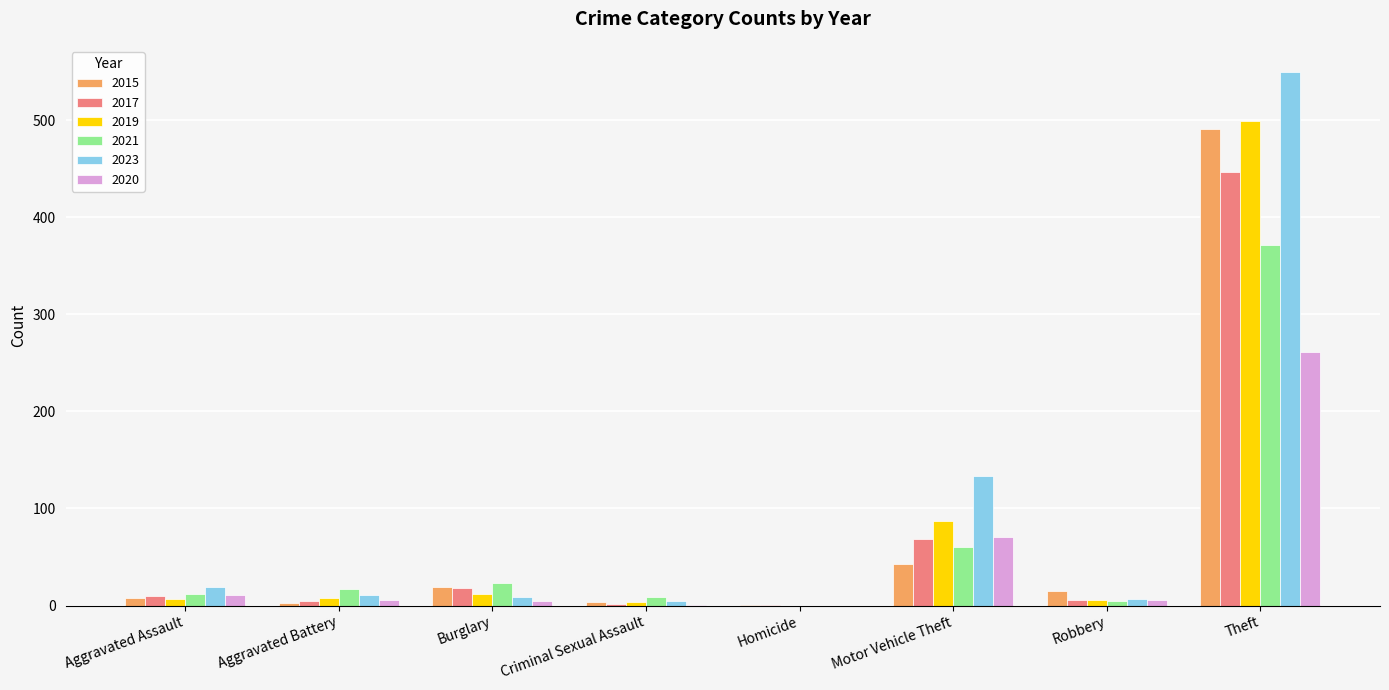

At which category is the sum across all series the highest?

Theft